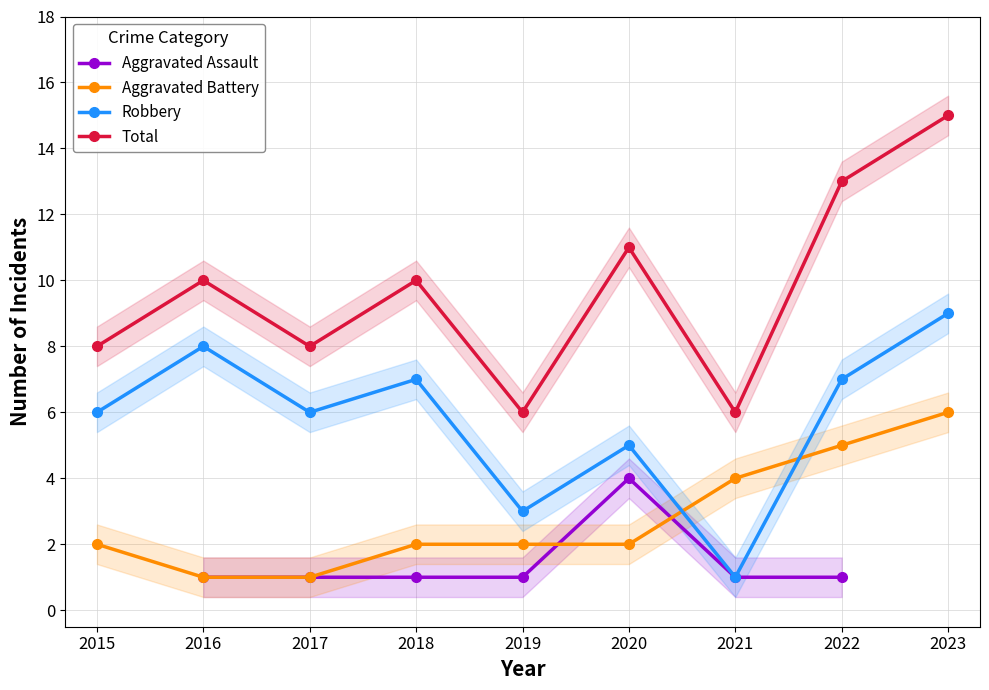

Rank the series at 2016 from highest to lowest value.

Total, Robbery, Aggravated Assault, Aggravated Battery